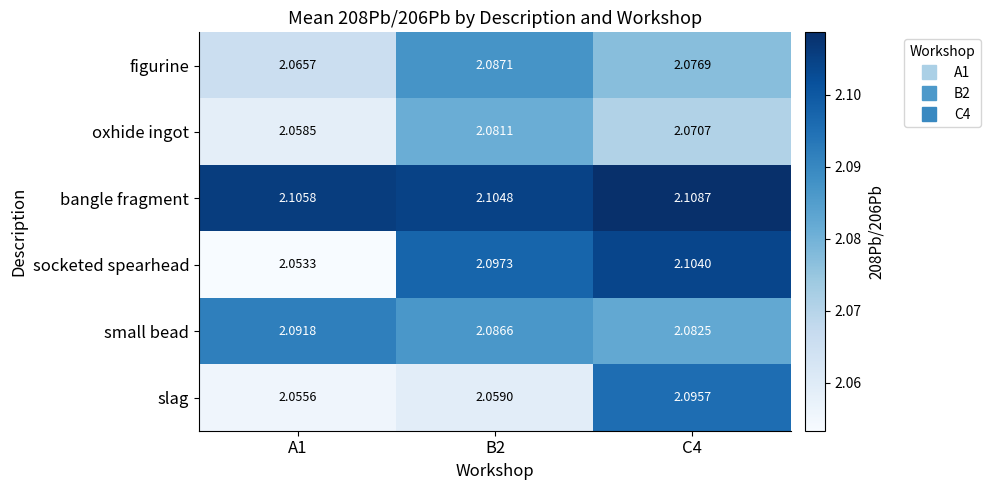

Rank the series at B2 from highest to lowest value.

bangle fragment, socketed spearhead, figurine, small bead, oxhide ingot, slag